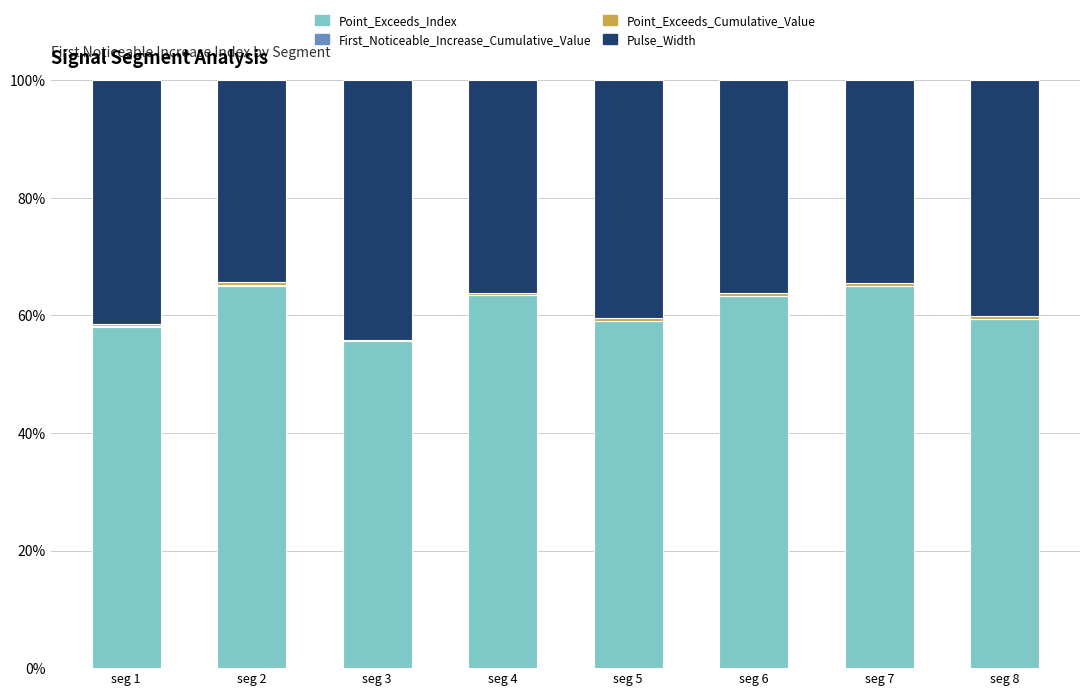

What is the maximum value for Point_Exceeds_Index?

65.1